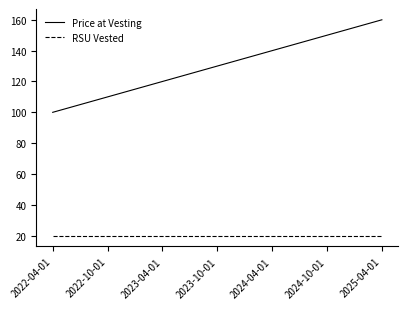

Rank the series by their maximum value, from lowest to highest.

RSU Vested, Price at Vesting